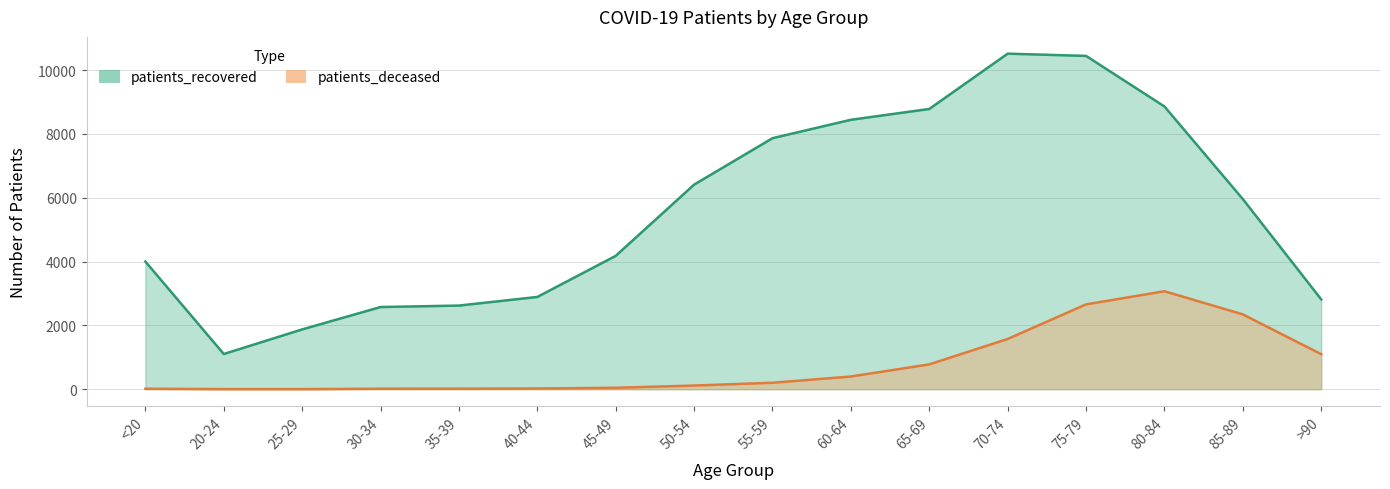

True or false: patients_deceased and patients_recovered intersect in this chart.

False